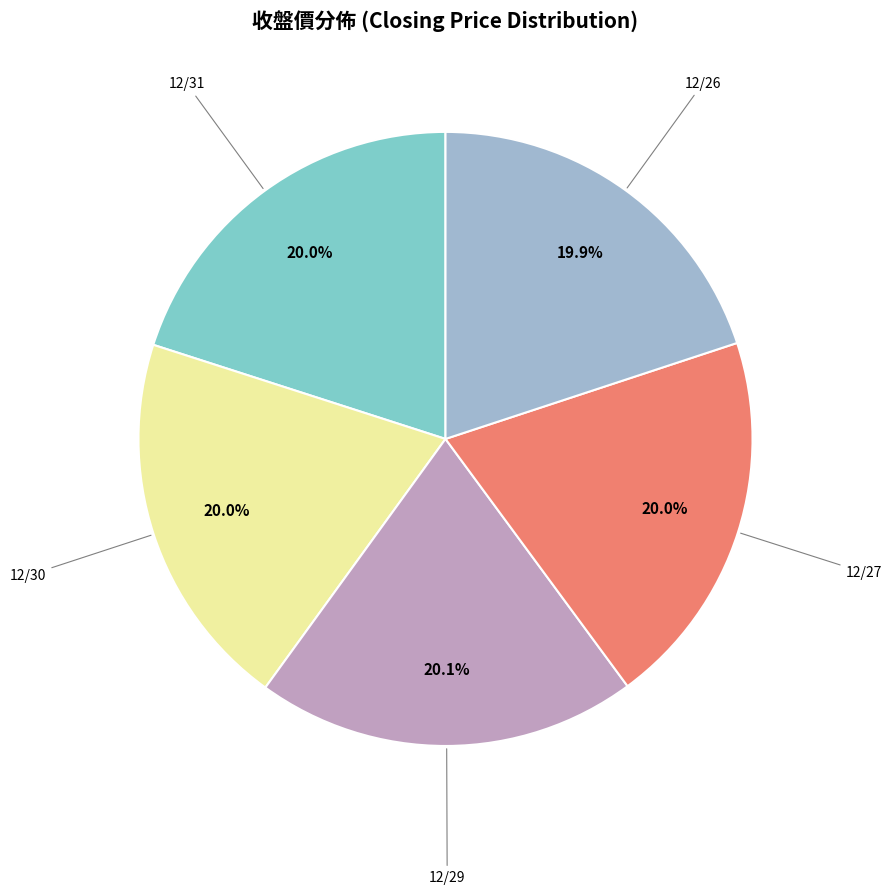

Is there a majority slice in this chart?

No